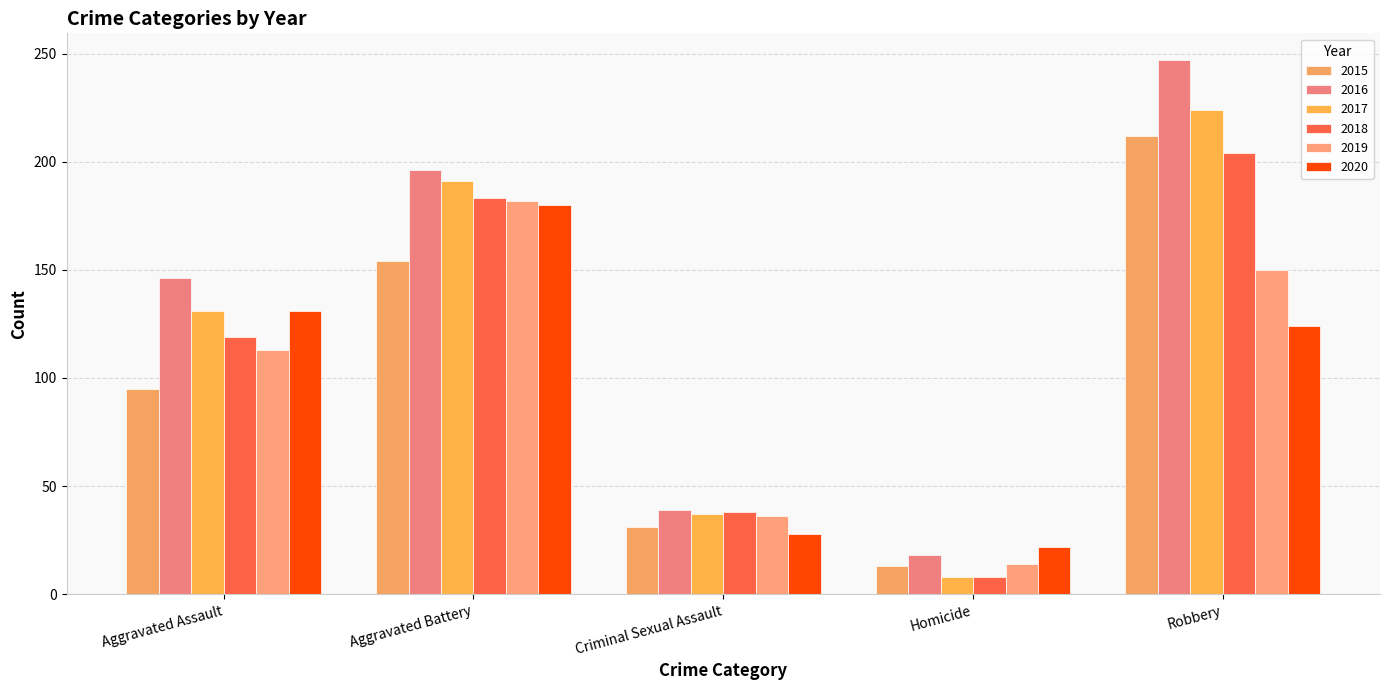

What position from the right is Criminal Sexual Assault?

3